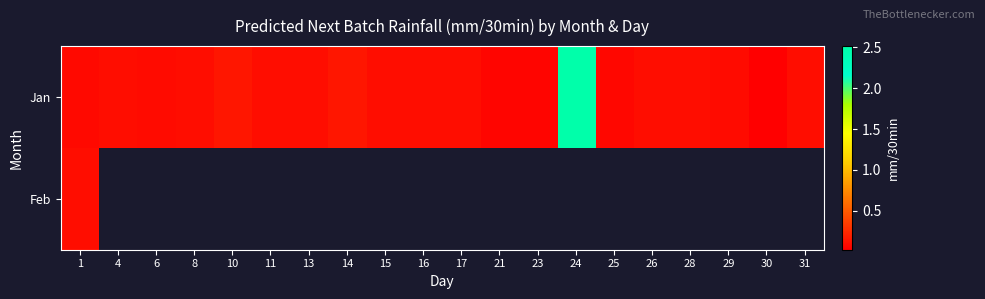

At which category does the chart reach its minimum across all series?

30